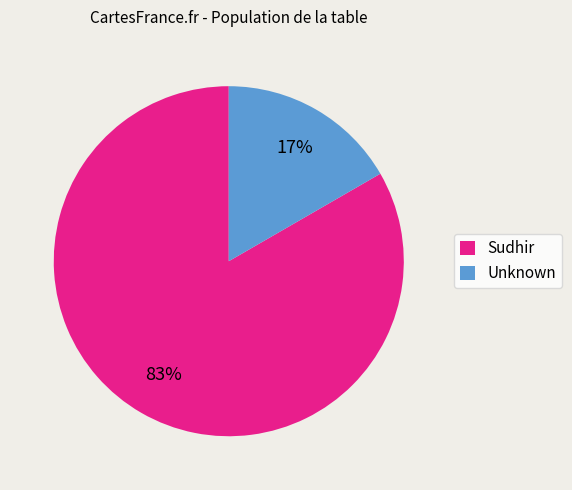

Which slice is the largest?

Sudhir